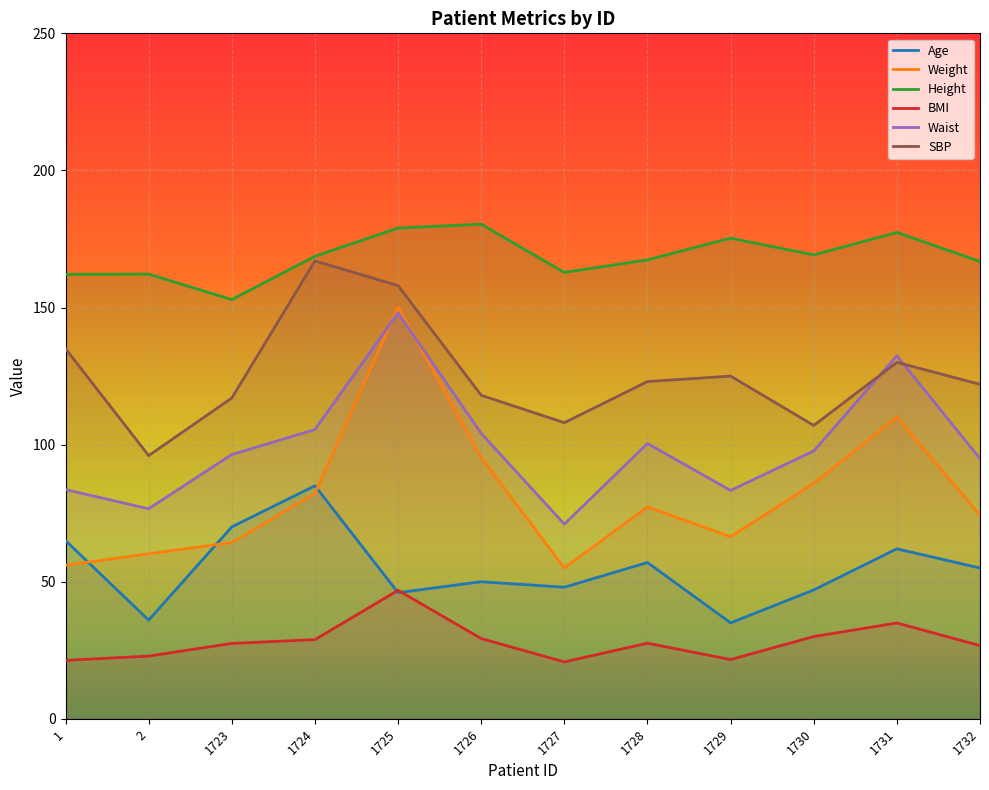

True or false: Waist and Age intersect in this chart.

False